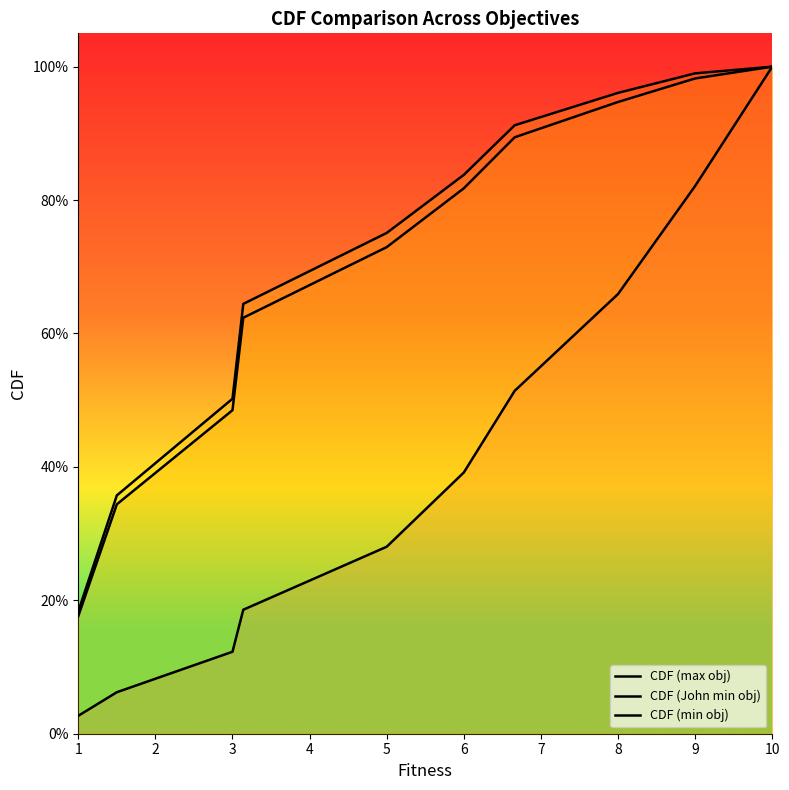

Reading left to right, what are all the values shown in this chart?

CDF (max obj): 0.0	0.1	0.1	0.2	0.3	0.4	0.5	0.7	0.8	1.0
CDF (John min obj): 0.2	0.3	0.5	0.6	0.7	0.8	0.9	0.9	1.0	1.0
CDF (min obj): 0.2	0.4	0.5	0.6	0.8	0.8	0.9	1.0	1.0	1.0